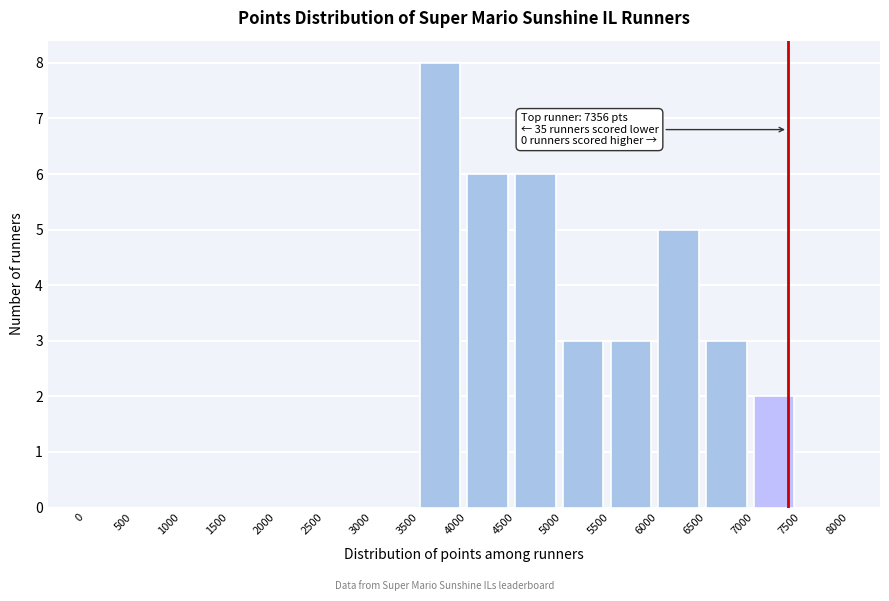

Which range on the x-axis has the tallest bar?

3500 to 4000